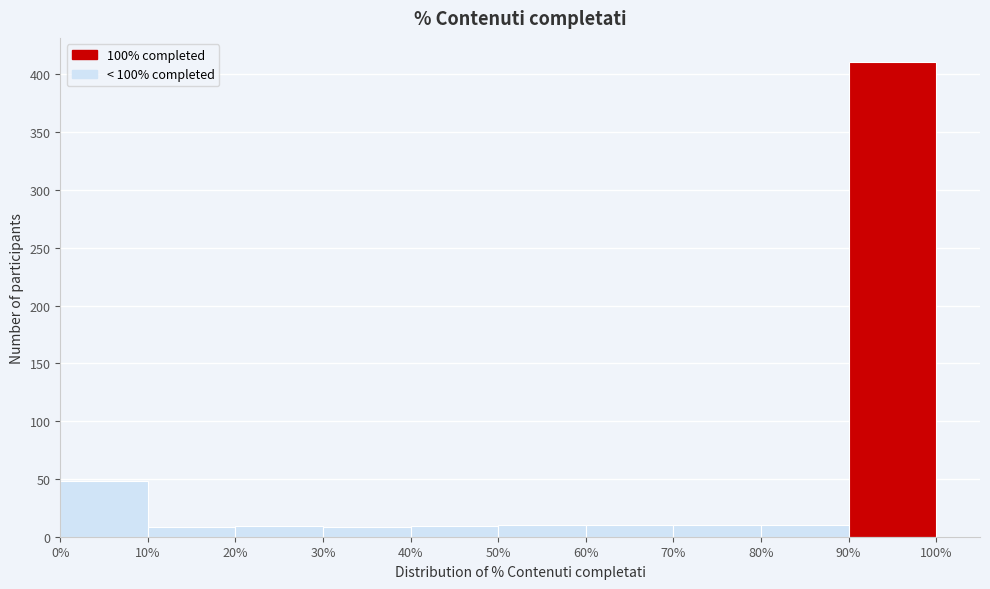

Reading left to right, list every bar in this chart as the range it spans on the x-axis followed by its height. The values are not printed on the chart, so give them approximately, as read against the axis.

0% to 10%: 50
10% to 20%: 10
20% to 30%: 10
30% to 40%: 10
40% to 50%: 10
50% to 60%: 10
60% to 70%: 10
70% to 80%: 10
80% to 90%: 10
90% to 100%: 410